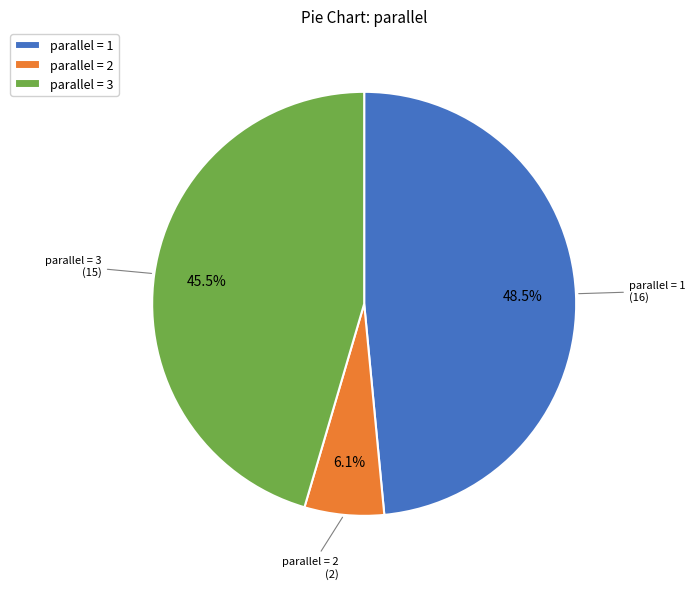

To the nearest percent, what is the average slice percentage?

33%